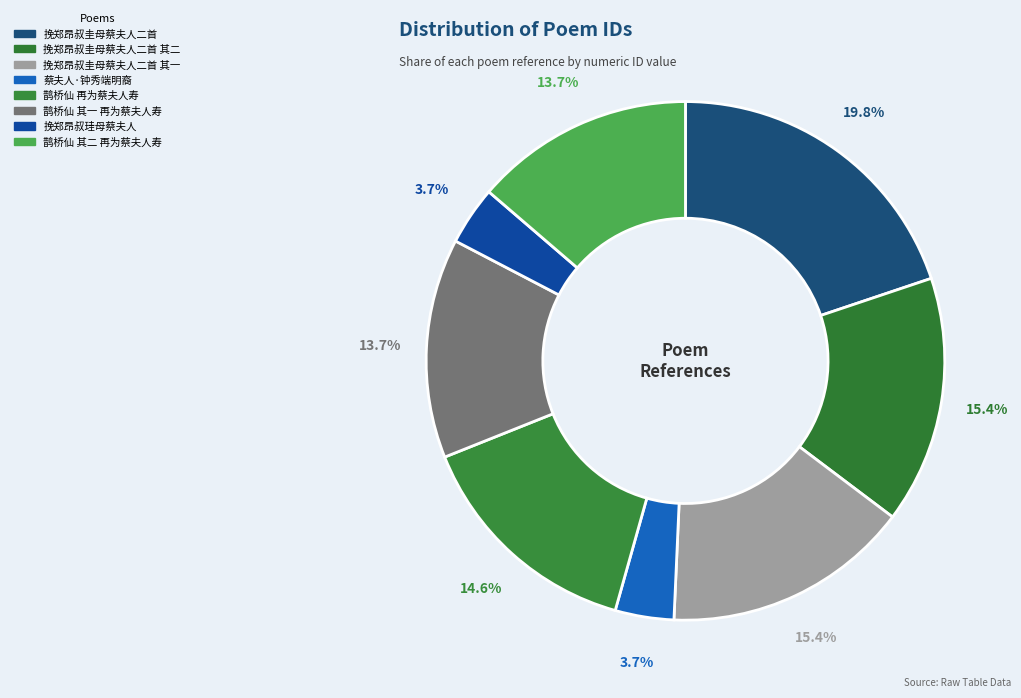

To the nearest percent, what is the difference between the largest and smallest slice percentages?

16%